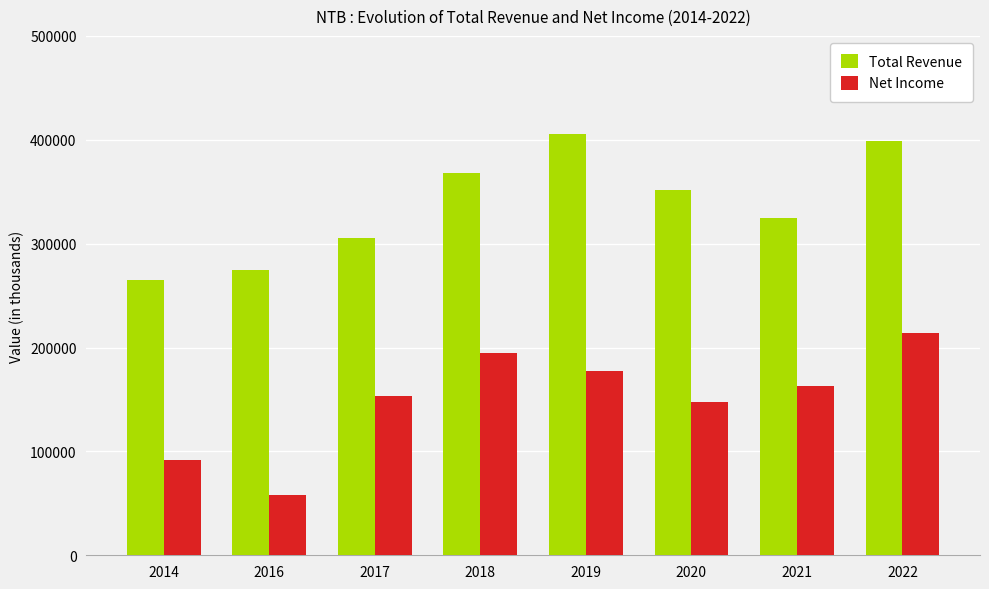

What are all the series names shown in the legend?

Total Revenue, Net Income